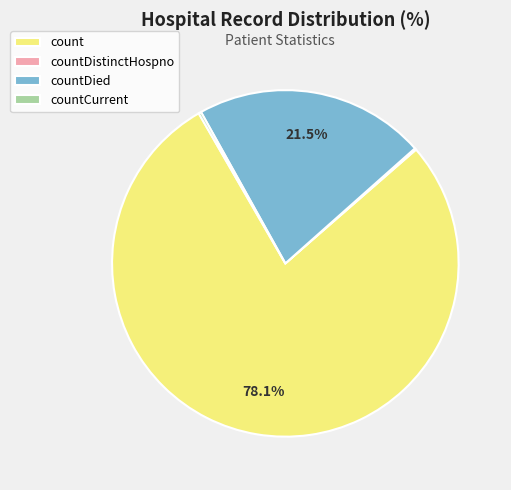

Which category has the biggest portion of the pie?

count